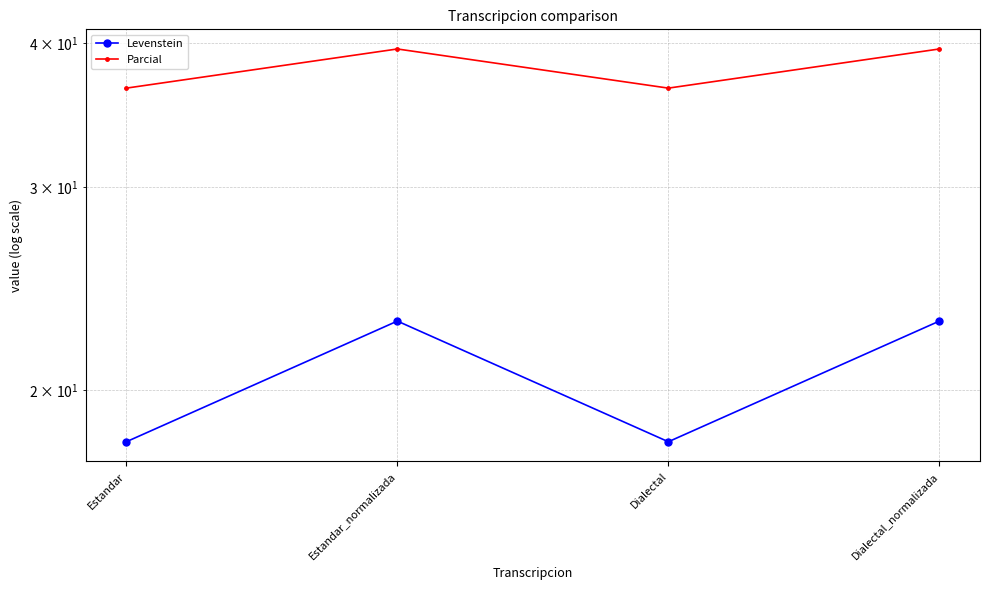

Between Estandar and Estandar_normalizada, which series saw the biggest shift?

Levenstein